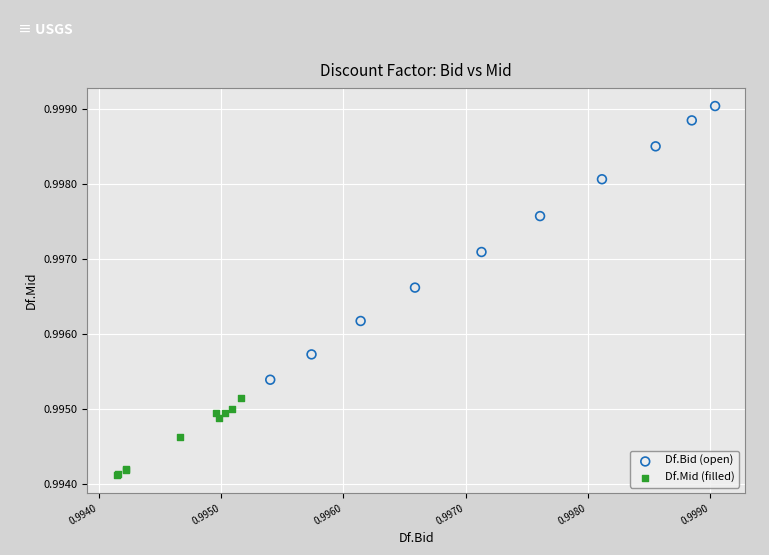

Which series has the largest Y range (max minus min)?

Df.Bid (open)